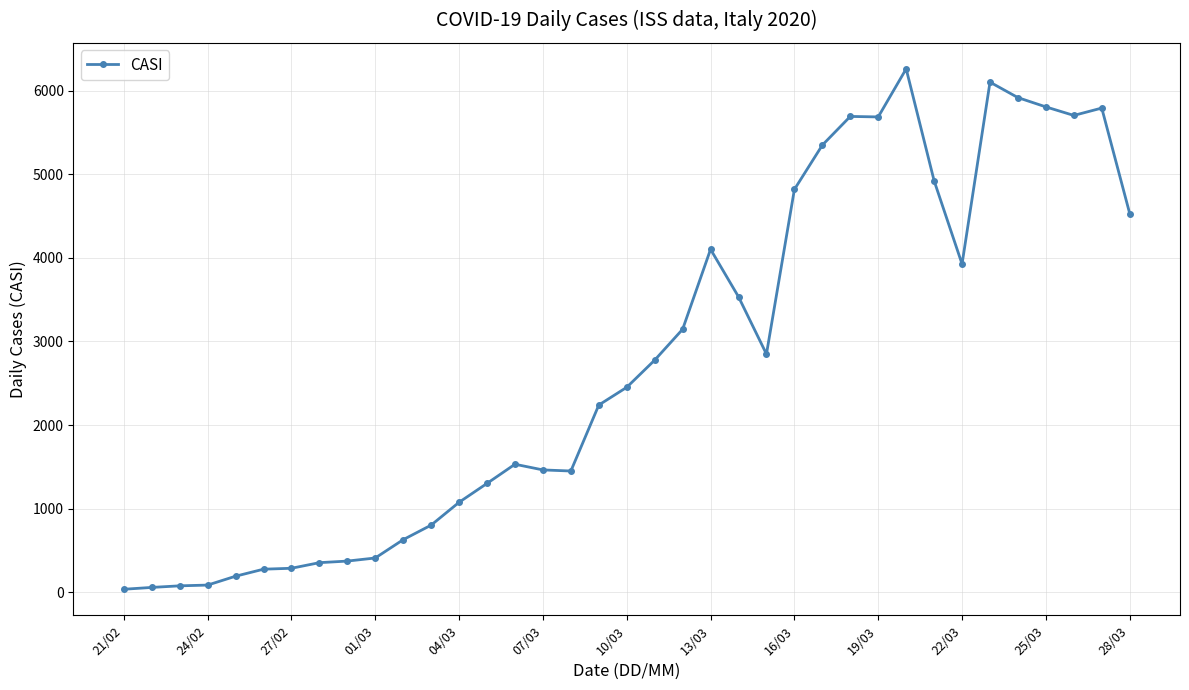

What is the smallest value displayed?

36